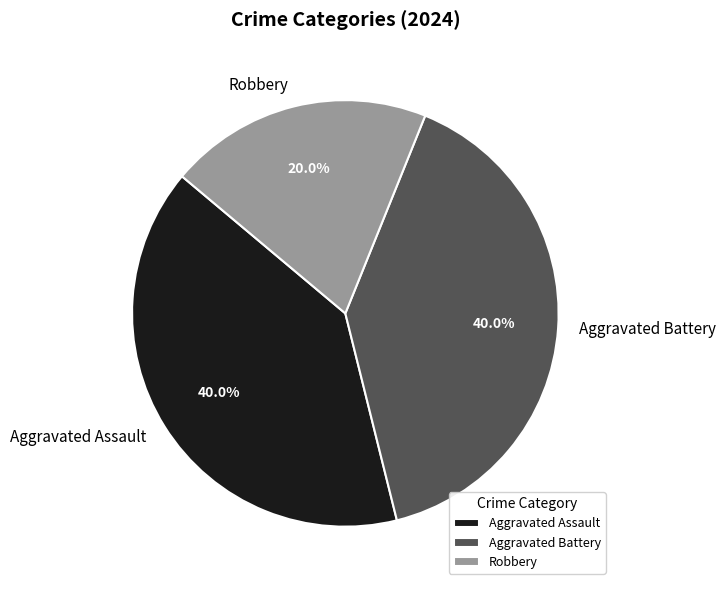

Approximately how many times larger is the value at Aggravated Battery compared to Aggravated Assault?

1.0